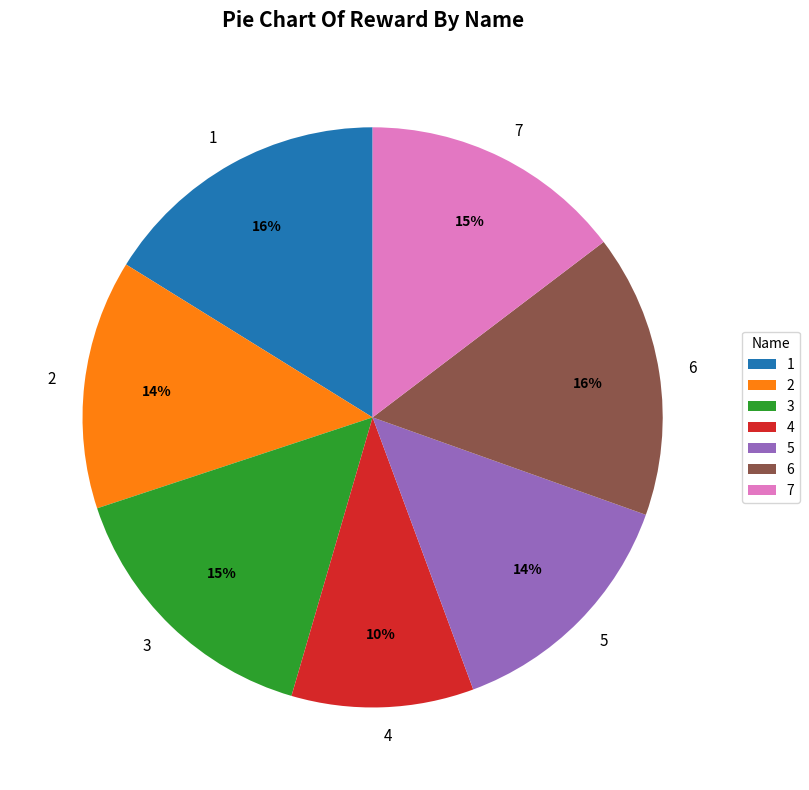

Approximately how many times larger is the value at 3 compared to 5?

1.1